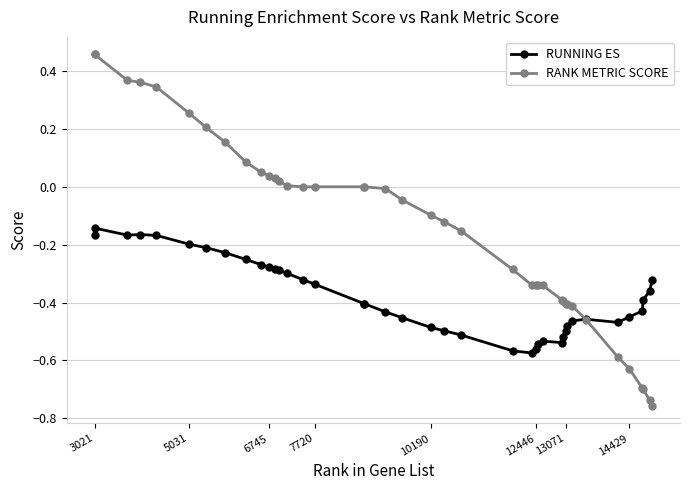

List the series in order of their overall mean, lowest first.

RUNNING ES, RANK METRIC SCORE